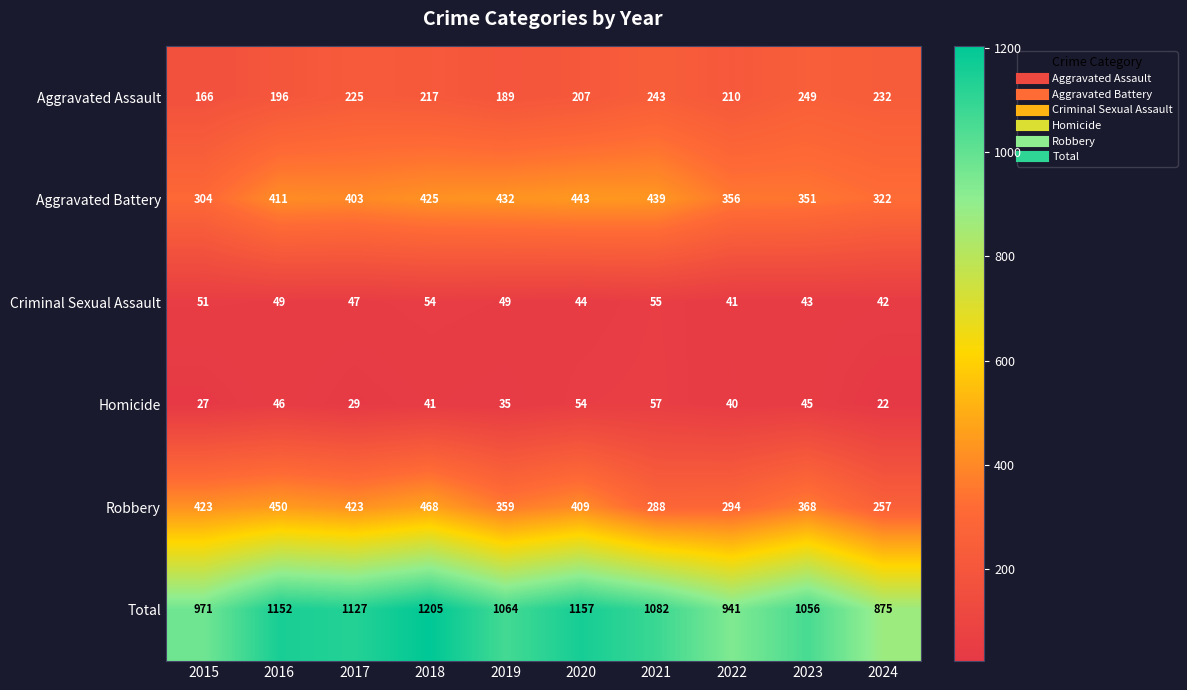

At which label does Aggravated Assault first exceed 217?

2017